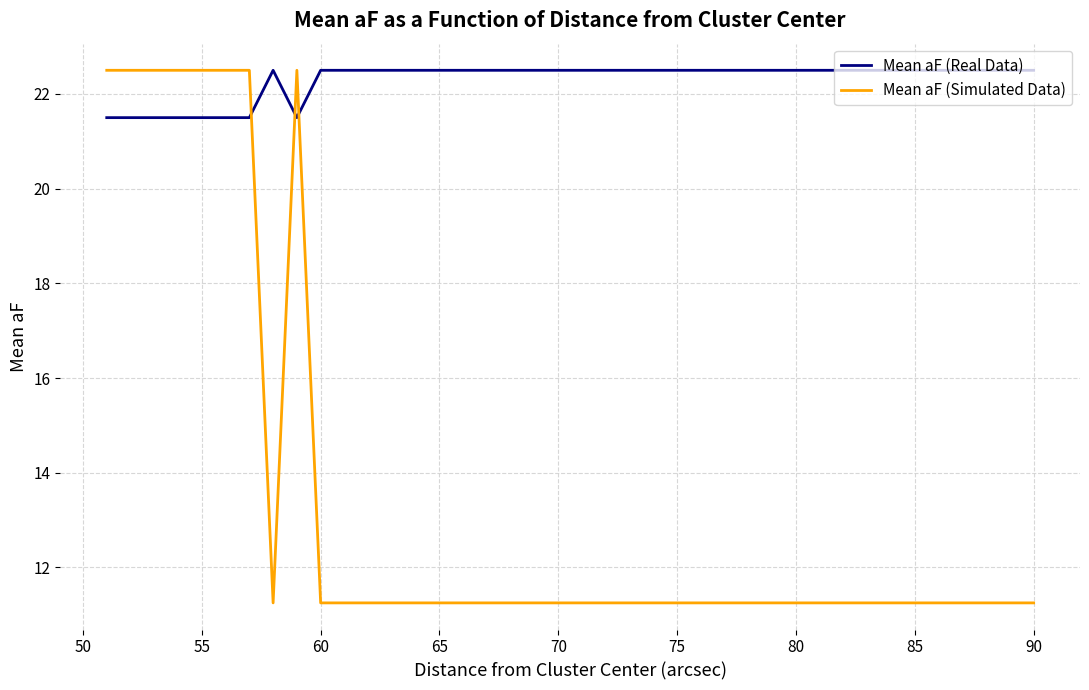

Which series has the widest spread of values?

Mean aF (Simulated Data)